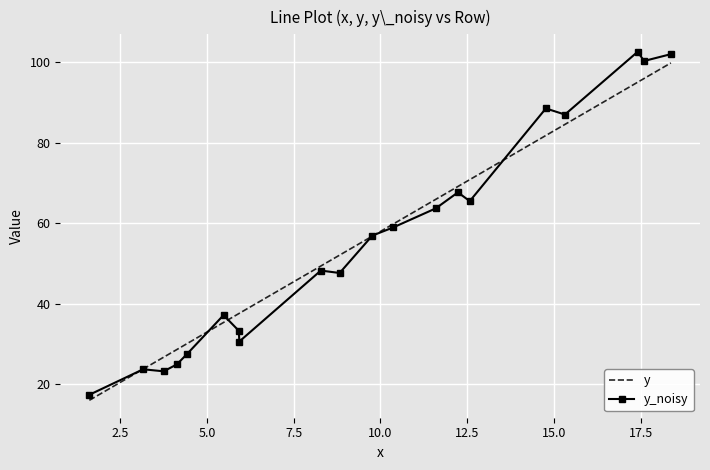

Which series has the largest range (max minus min)?

y_noisy